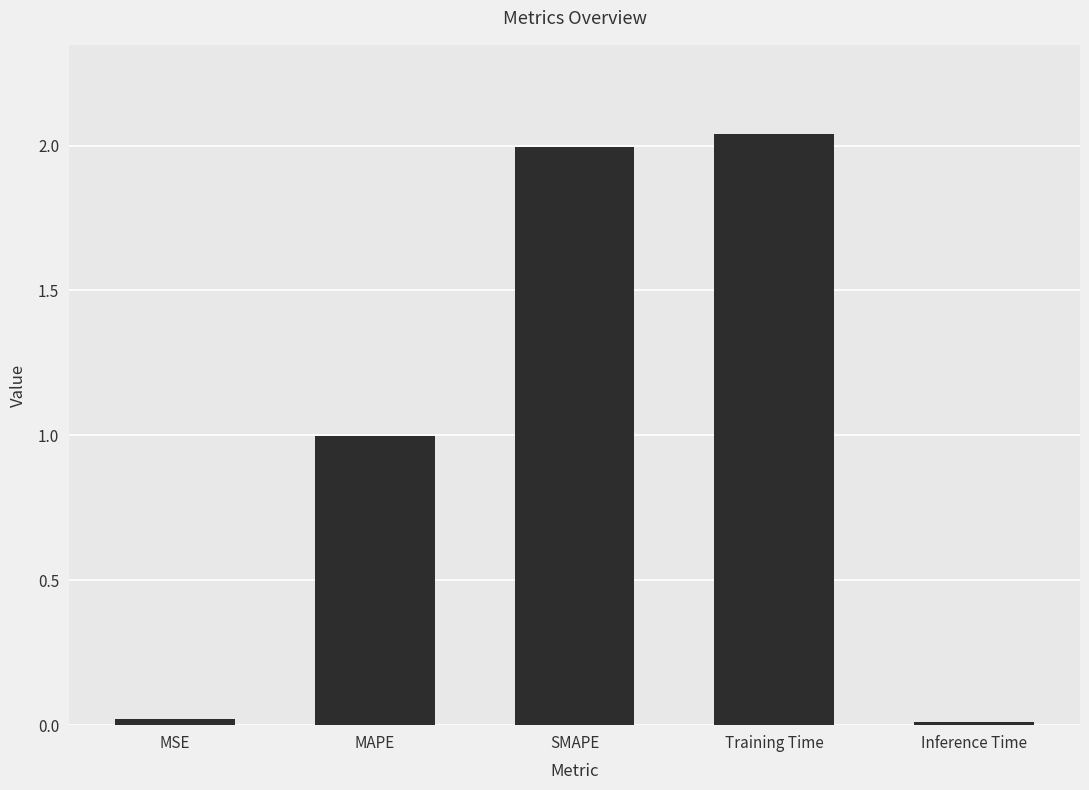

Count the number of data series in this chart.

1